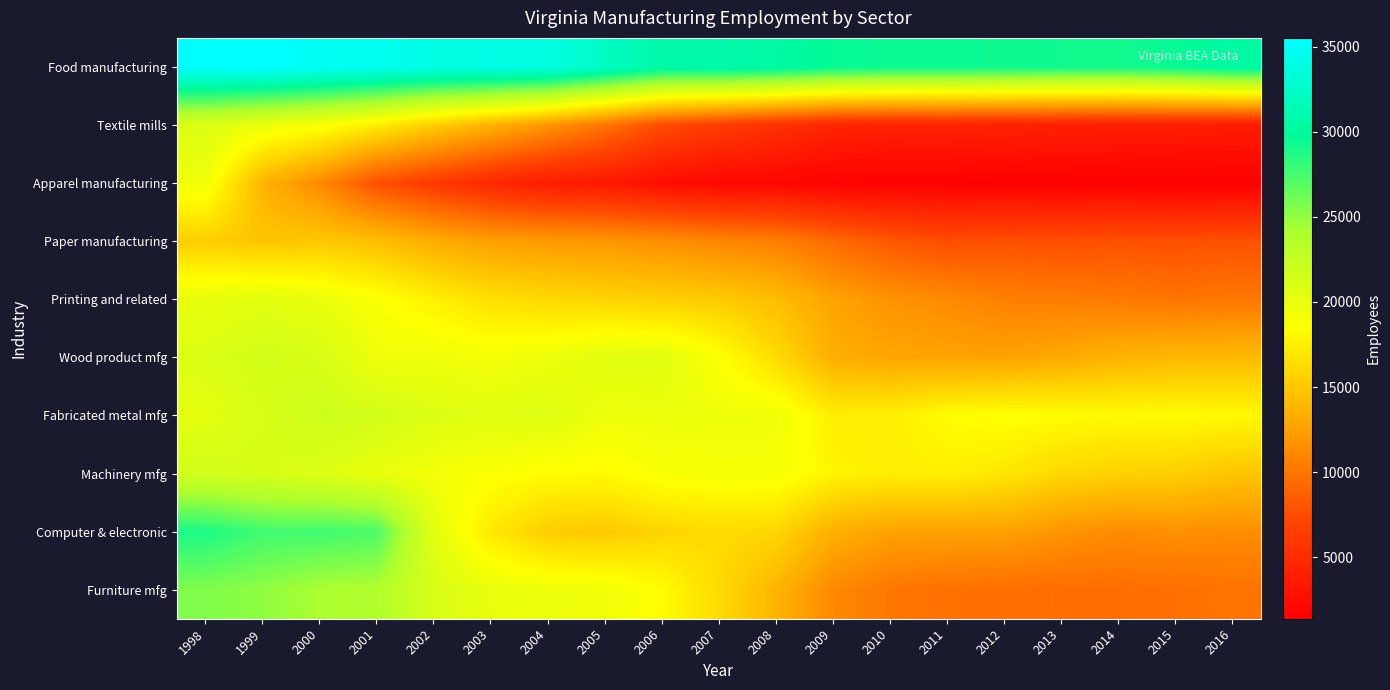

At which category is the sum across all series the highest?

1998